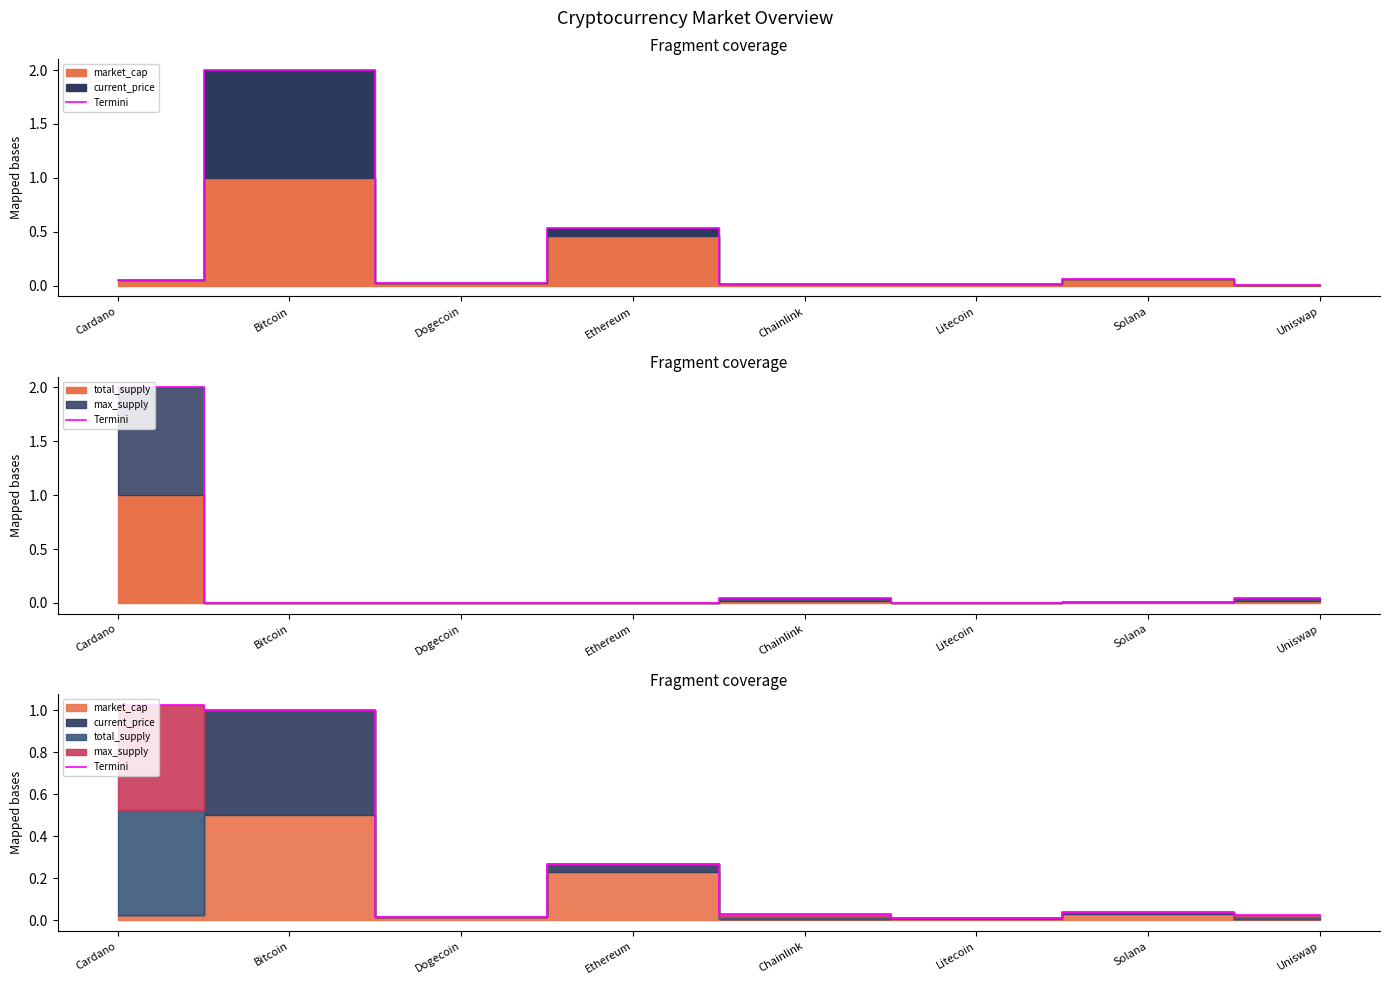

What is the difference between the second highest and minimum values?

1.0